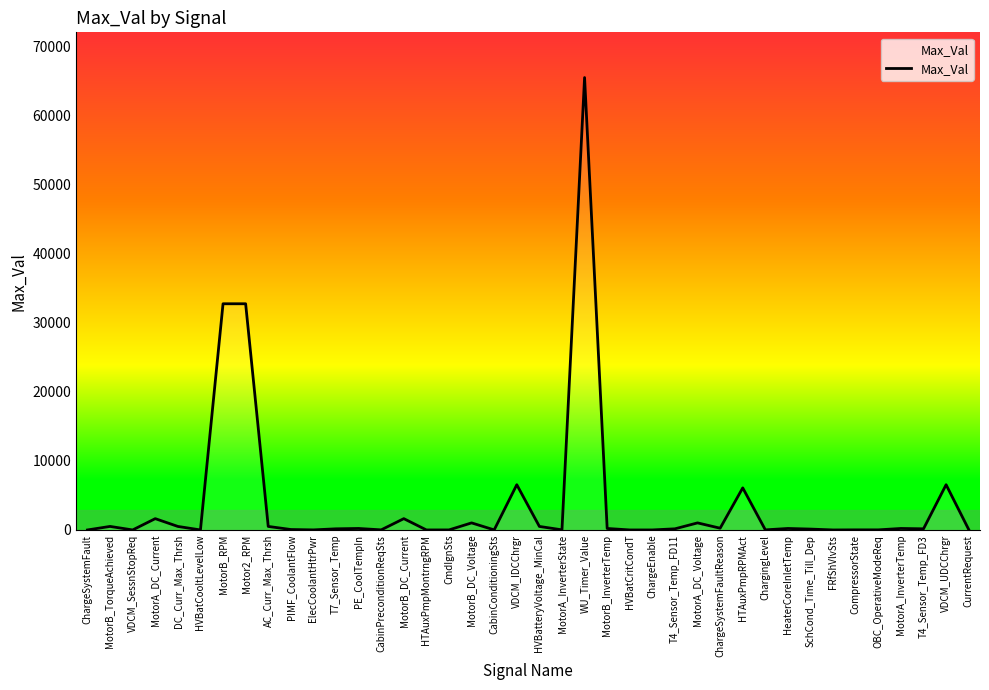

What is the average value?

3990.3